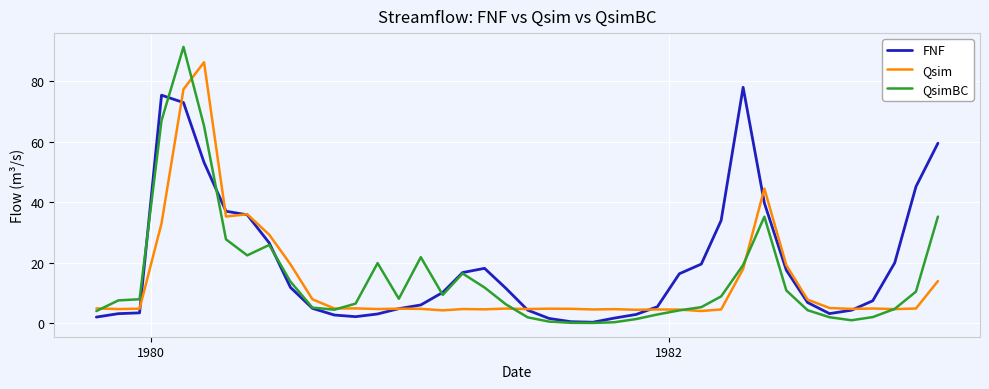

Which series has the widest spread of values?

QsimBC